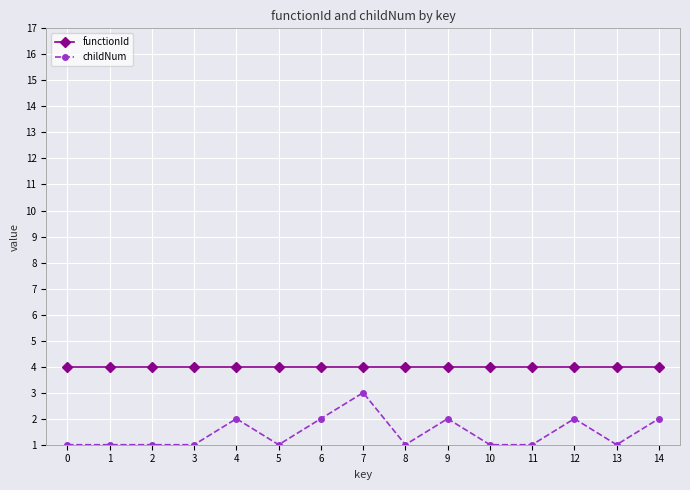

Reading left to right, extract all data points from this chart.

functionId: 4	4	4	4	4	4	4	4	4	4	4	4	4	4	4
childNum: 1	1	1	1	2	1	2	3	1	2	1	1	2	1	2